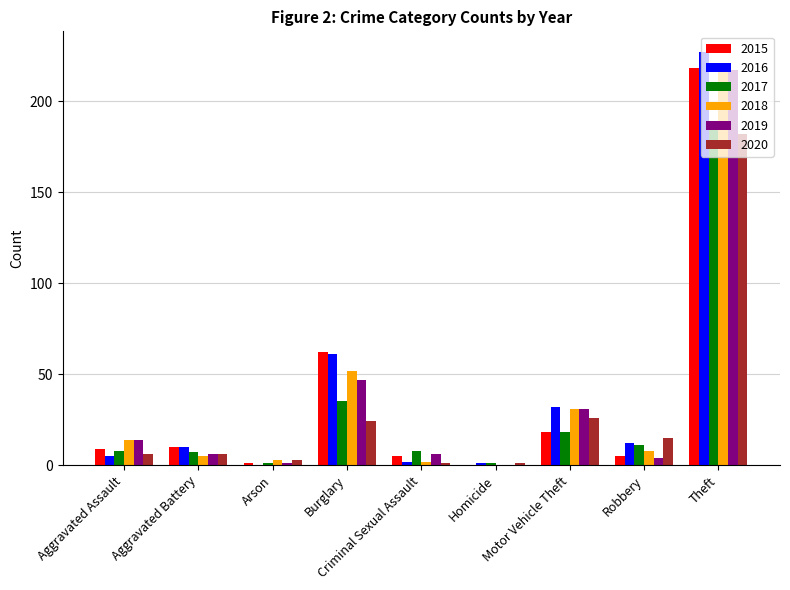

The value of 2017 at Arson is 1. True or false?

True